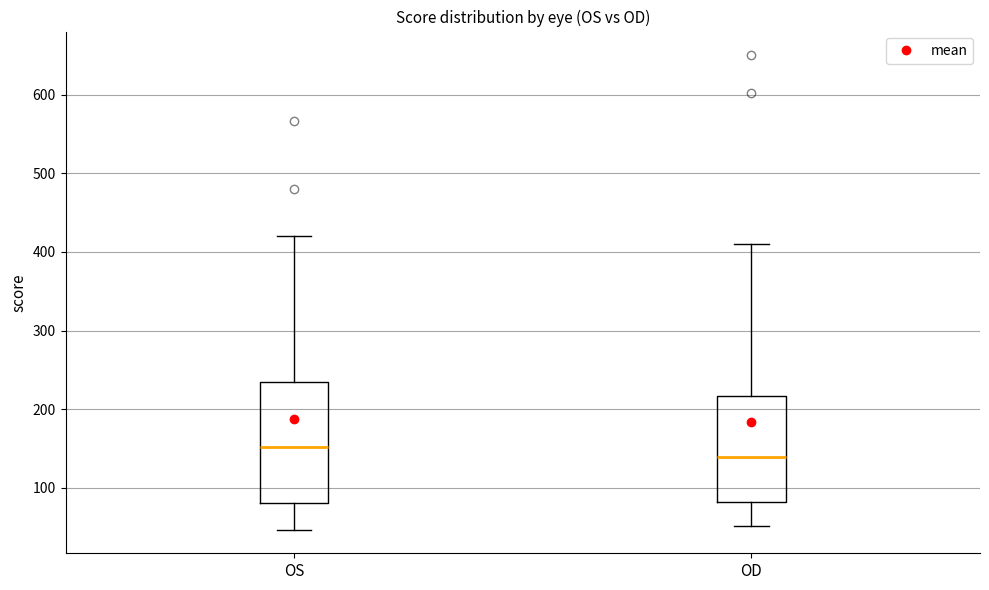

Which box's median line is the highest?

OS